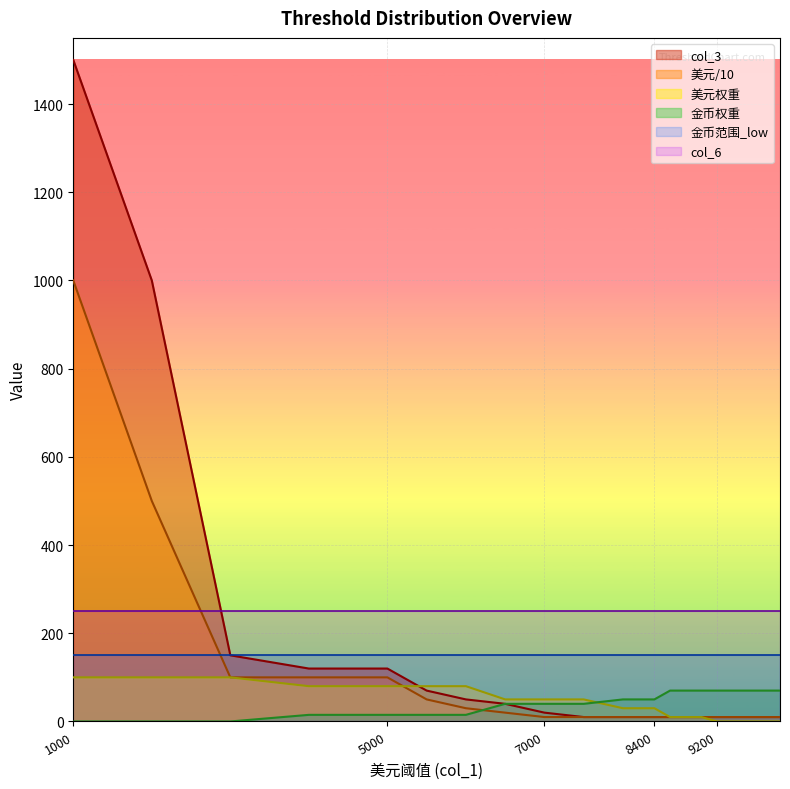

Which has a higher value, 6500 or 3000?

3000